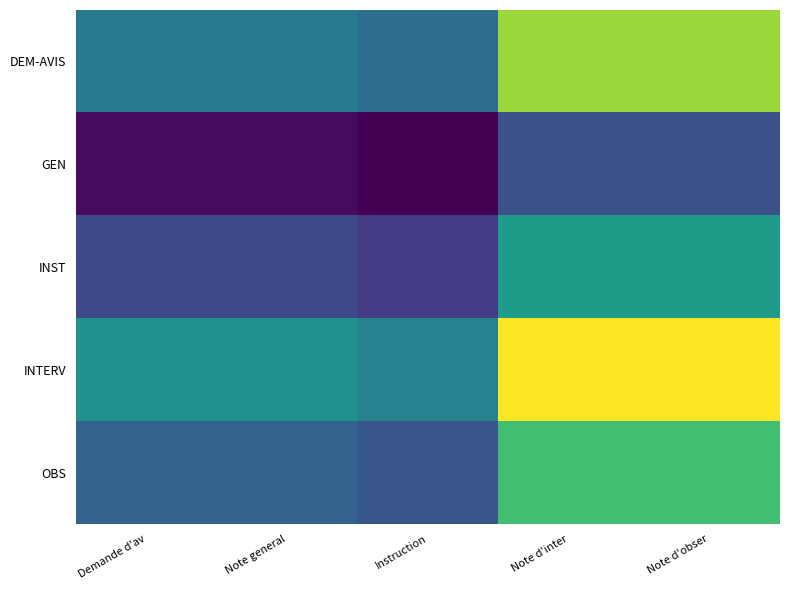

List the series in order of their overall mean, highest first.

INTERV, DEM-AVIS, OBS, INST, GEN